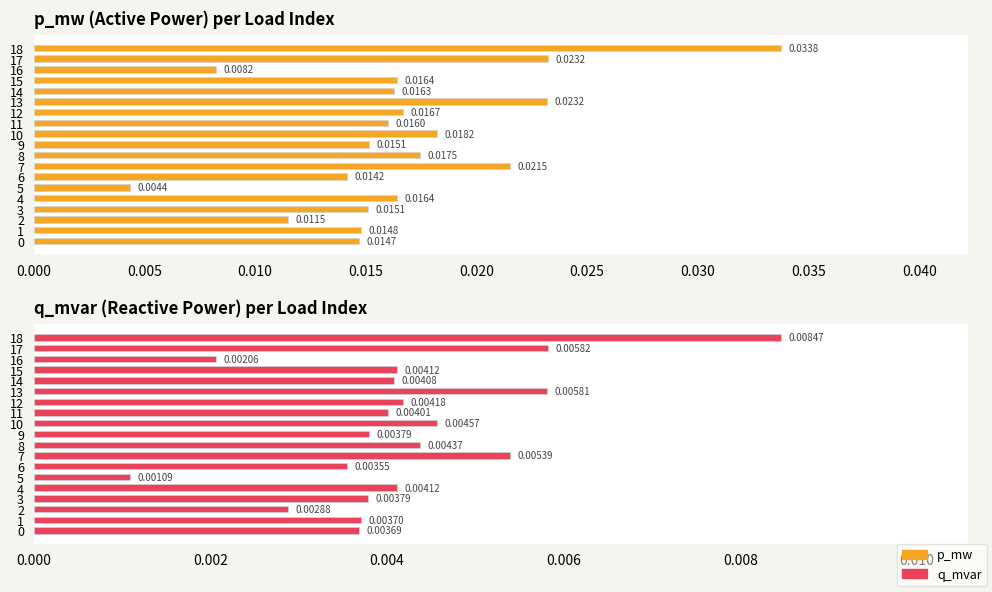

The value of q_mvar at 15 is 0.0. True or false?

True